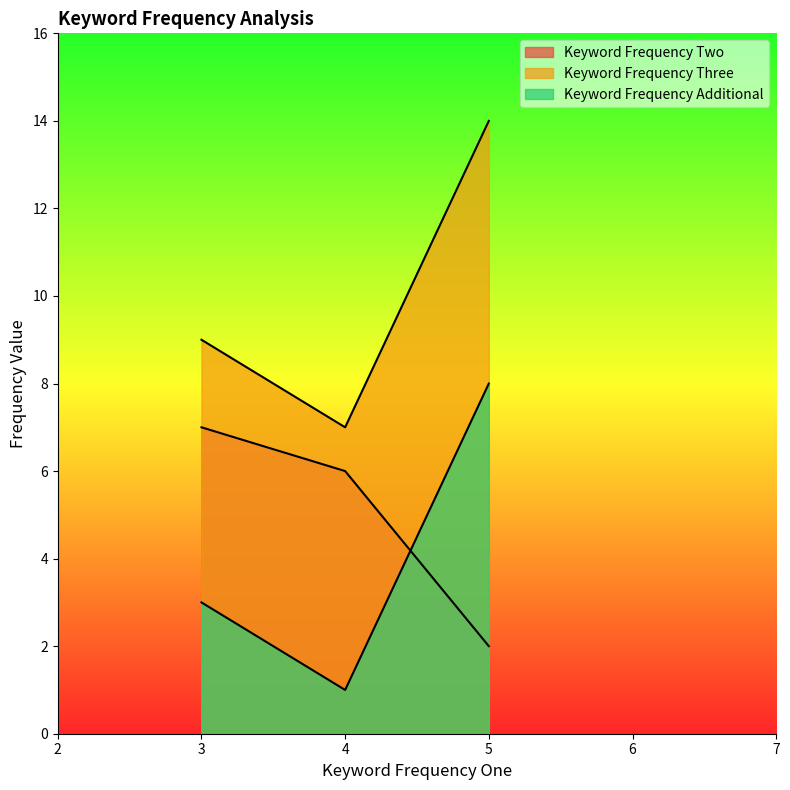

The Keyword Frequency Three series shows 11 at 4. True or false?

False